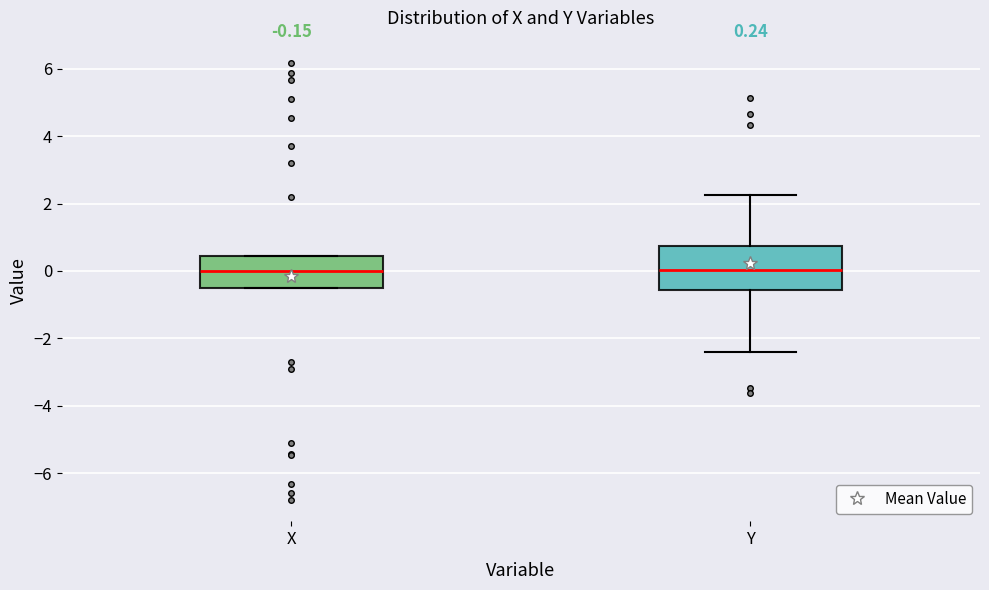

Comparing the boxes themselves (not the whiskers), which one is the tallest?

Y